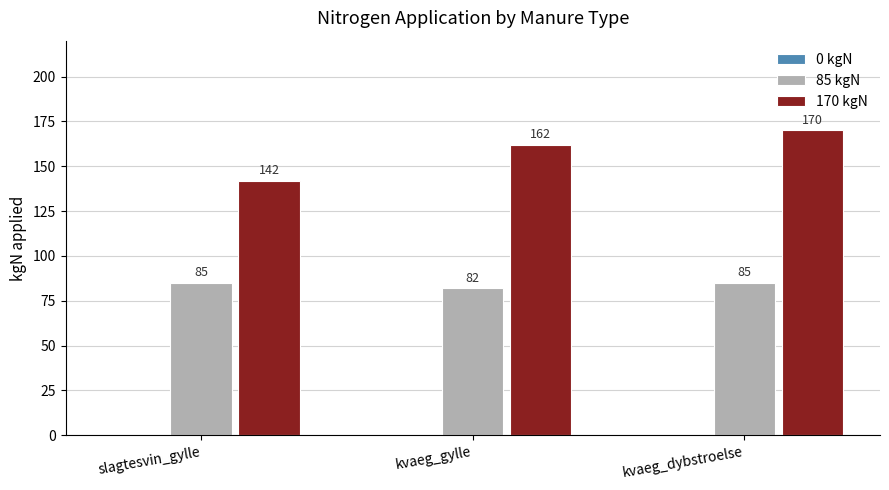

Is the value of 85 kgN at kvaeg_gylle greater than the value of 170 kgN at kvaeg_dybstroelse?

No